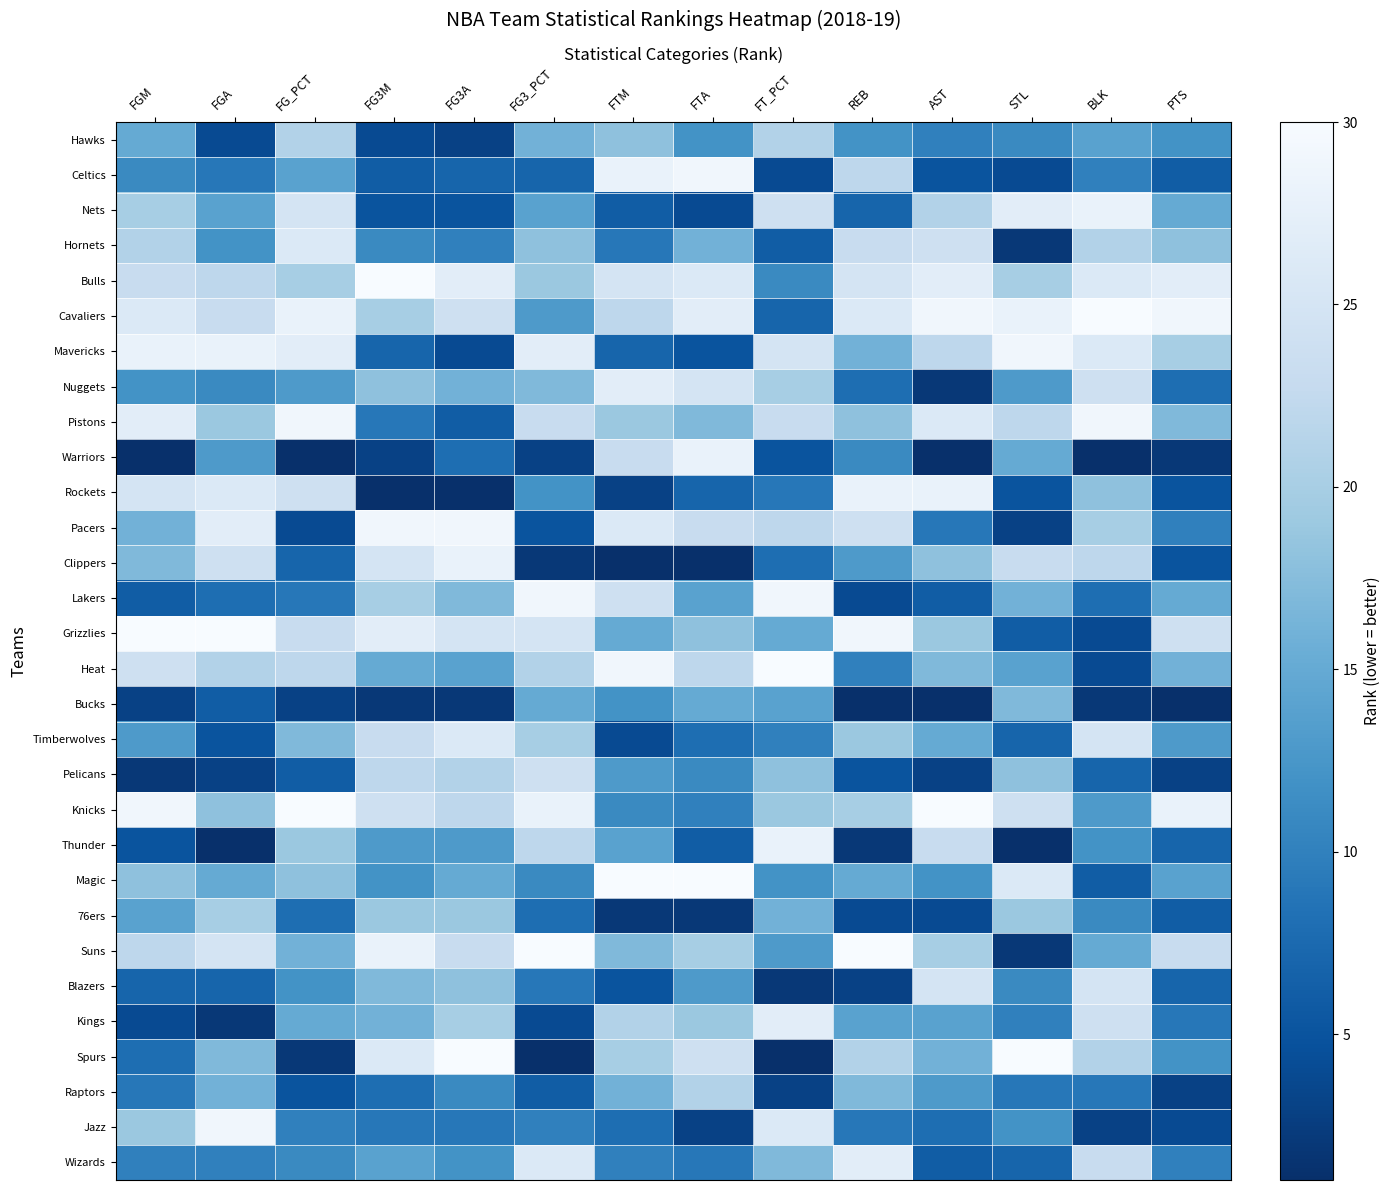

Rank the series by their maximum value, from highest to lowest.

Bulls, Cavaliers, Grizzlies, Heat, Knicks, Magic, Suns, Spurs, Celtics, Mavericks, Pistons, Pacers, Lakers, Jazz, Nets, Warriors, Rockets, Clippers, Thunder, Nuggets, Kings, Wizards, Hornets, Timberwolves, Blazers, Pelicans, Hawks, Raptors, 76ers, Bucks